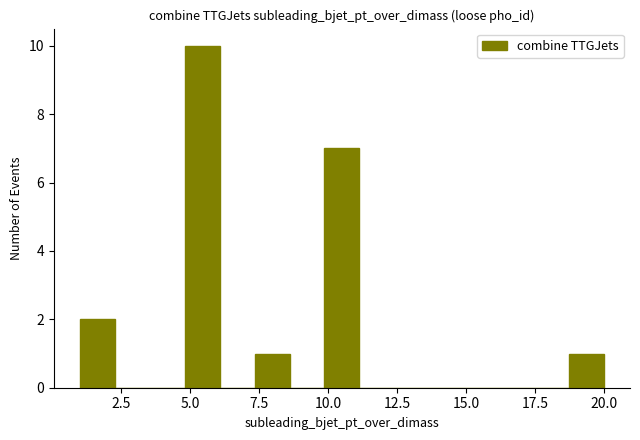

Read against the x-axis, roughly where is the centre of the tallest bar?

5.5